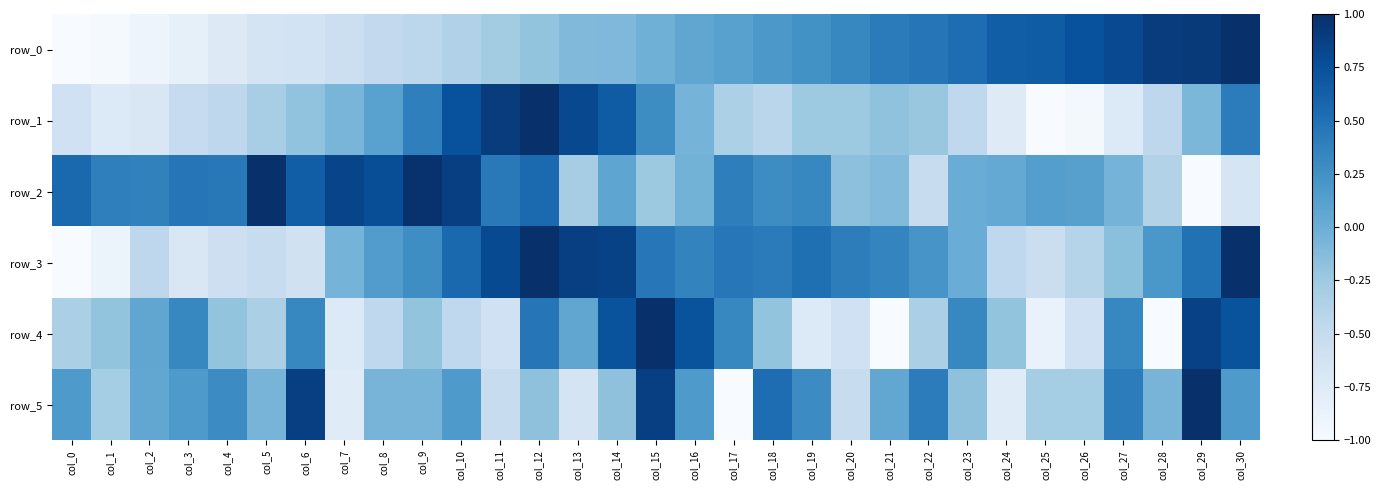

What is the sum of the row_3 values at col_26 and col_17?

0.1